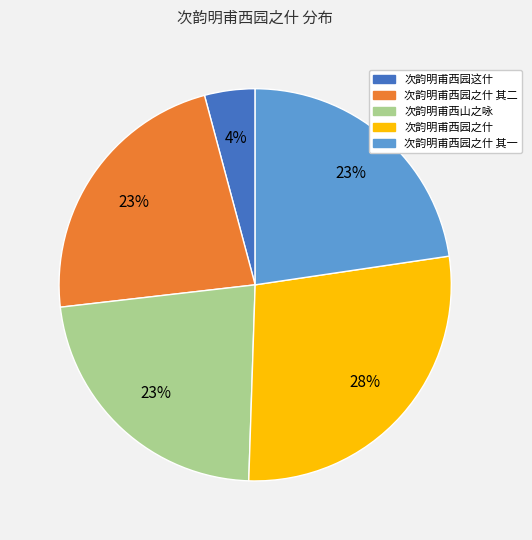

To the nearest percent, what is the difference between the 次韵明甫西园之什 其二 and 次韵明甫西园之什 slice percentages?

5%